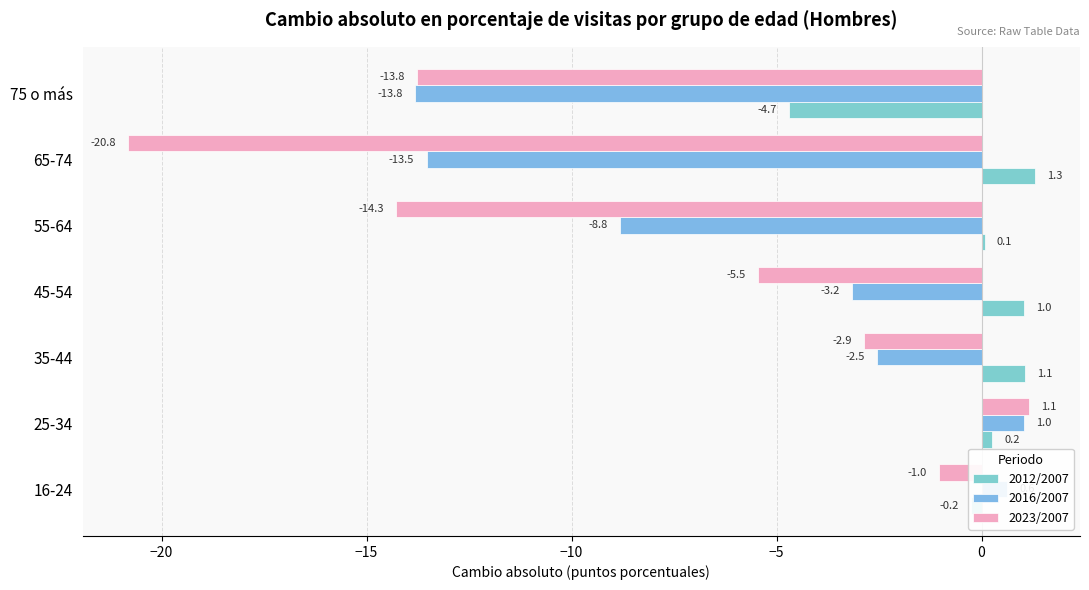

How many values in the 2016/2007 series are below -3?

4